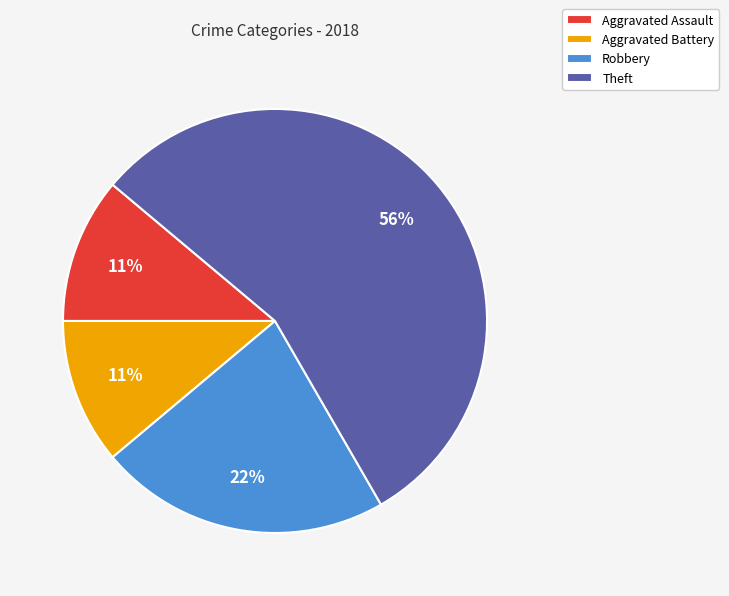

Combined, do Aggravated Assault and Theft account for over 50%?

Yes